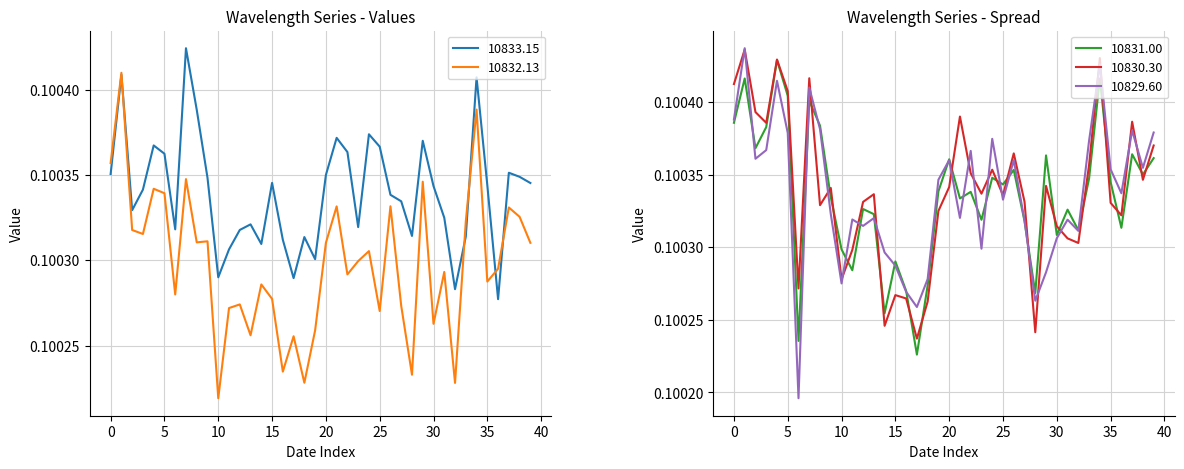

How many lines are shown in the chart?

5